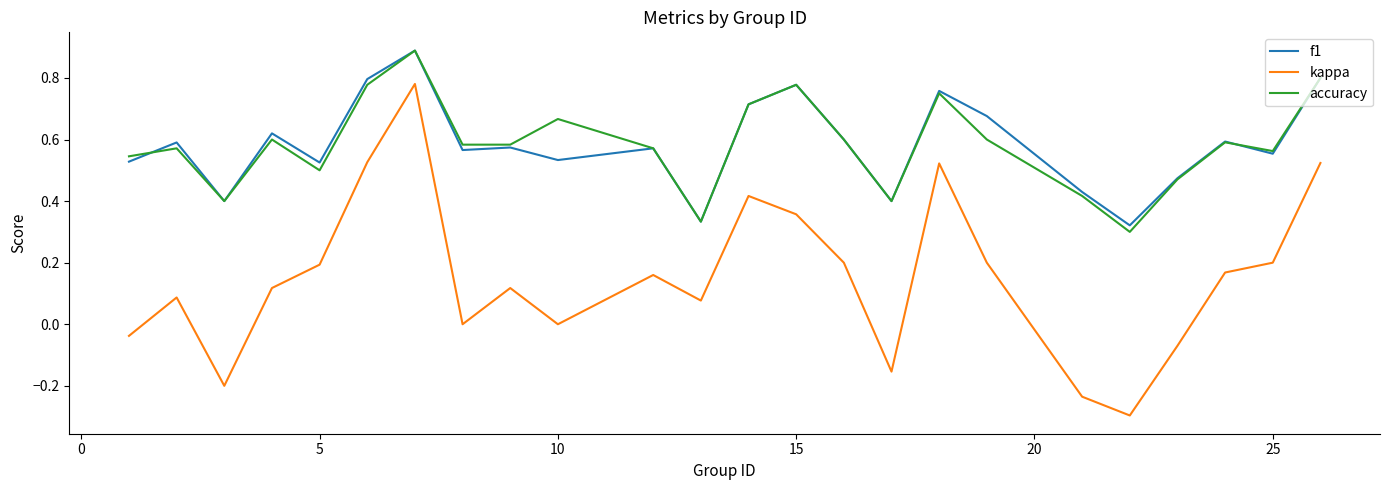

True or false: f1 and kappa cross at least once.

False